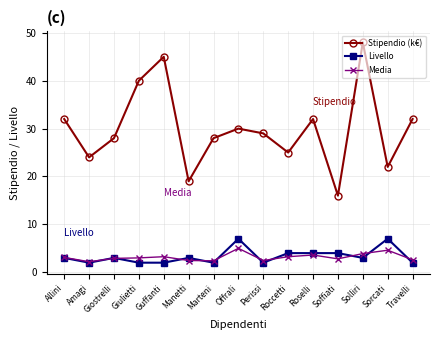

At which category is the sum across all series the highest?

Solliri